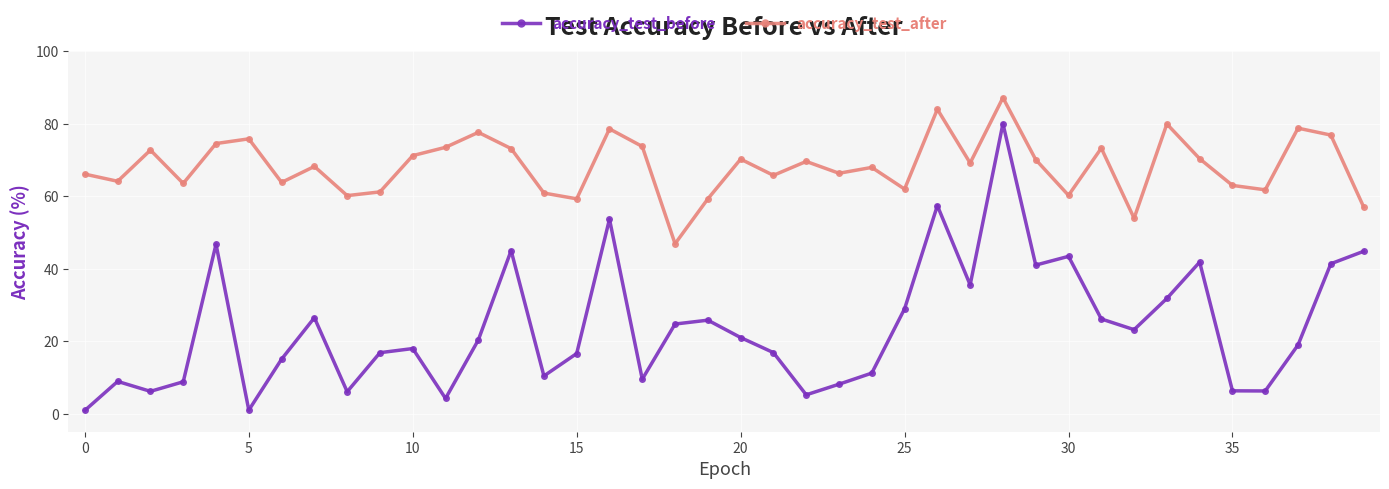

What is the maximum value for accuracy_test_after?

87.2